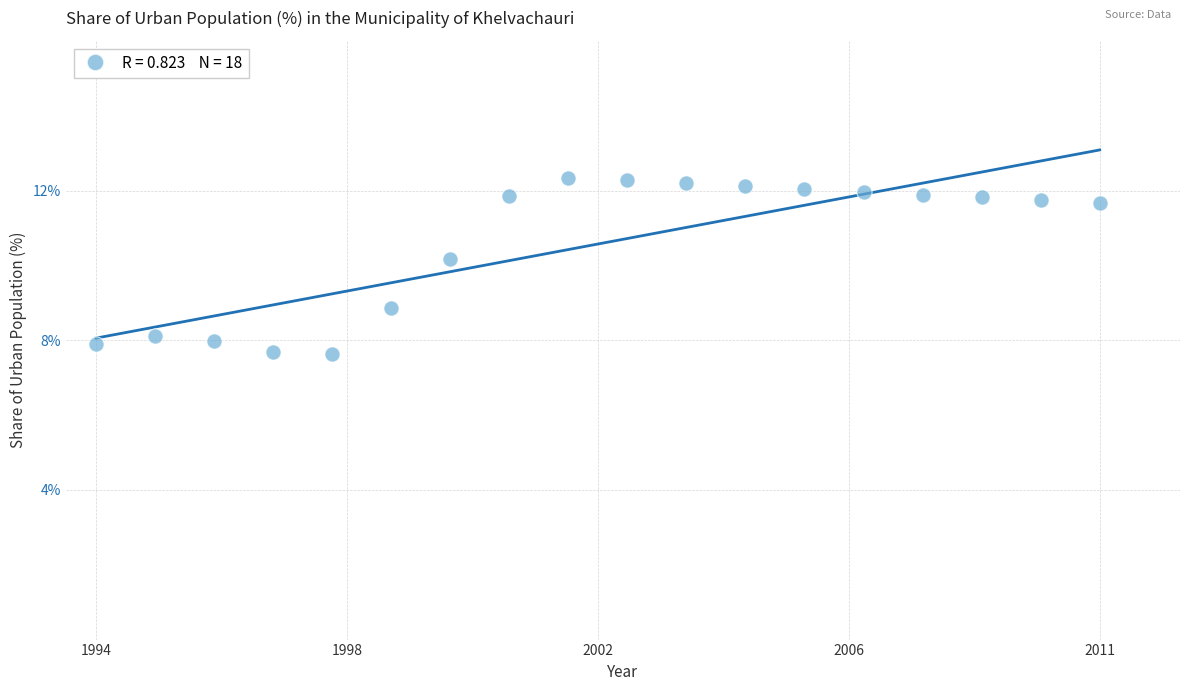

What is the range of X values (max minus min)?

1.0